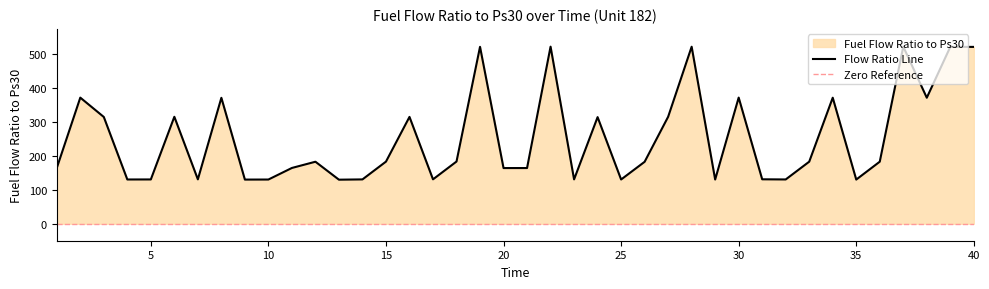

Which label corresponds to the largest value in the chart?

37